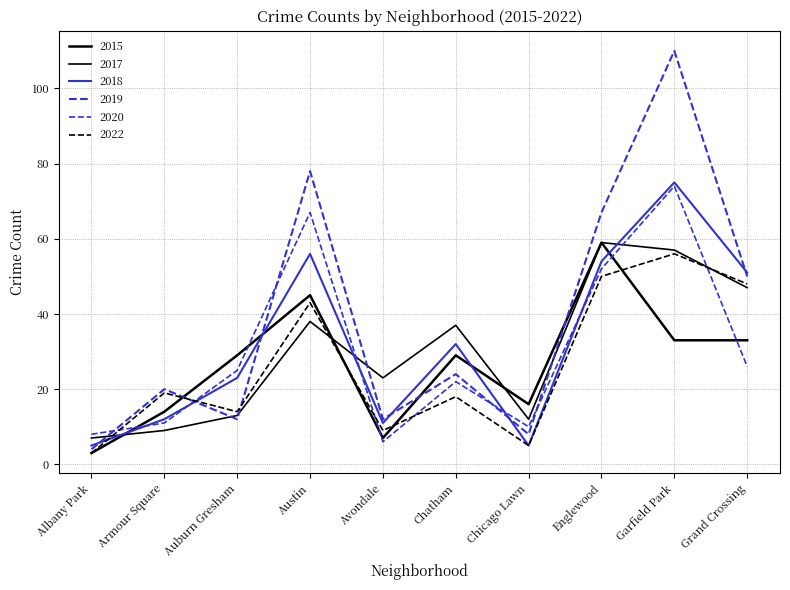

What is the spread (max minus min) of values at Auburn Gresham?

17